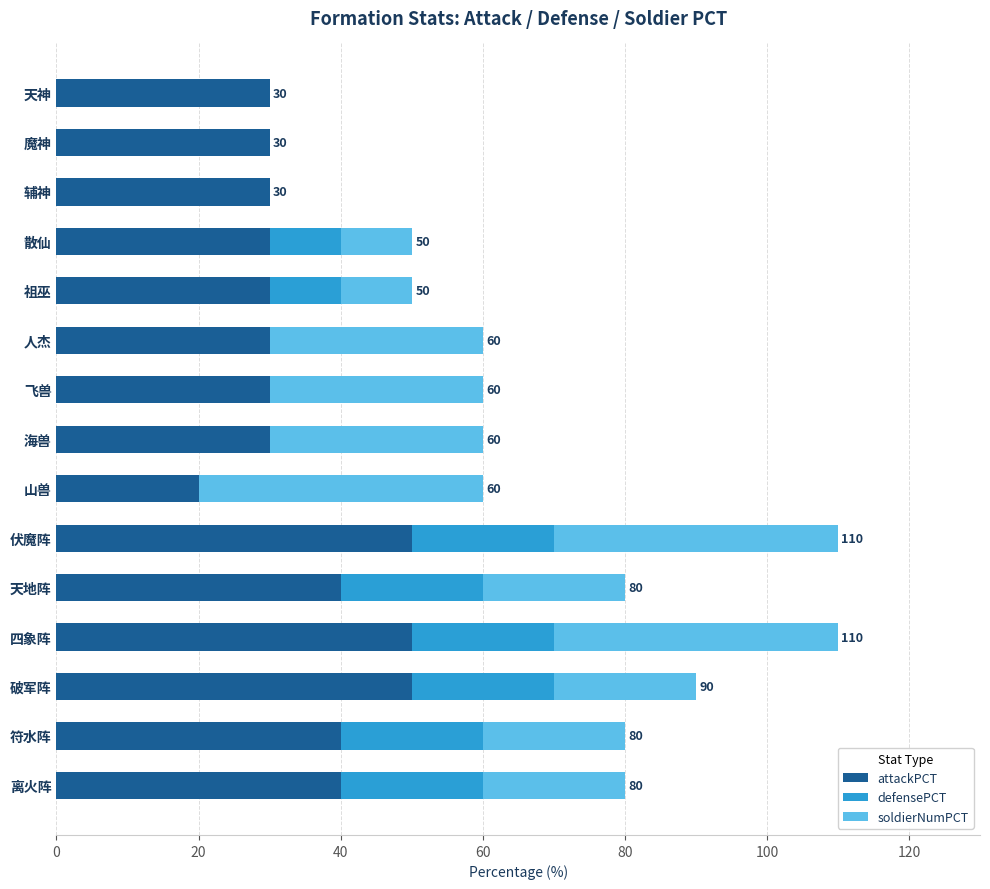

Count the number of categories in the chart.

15